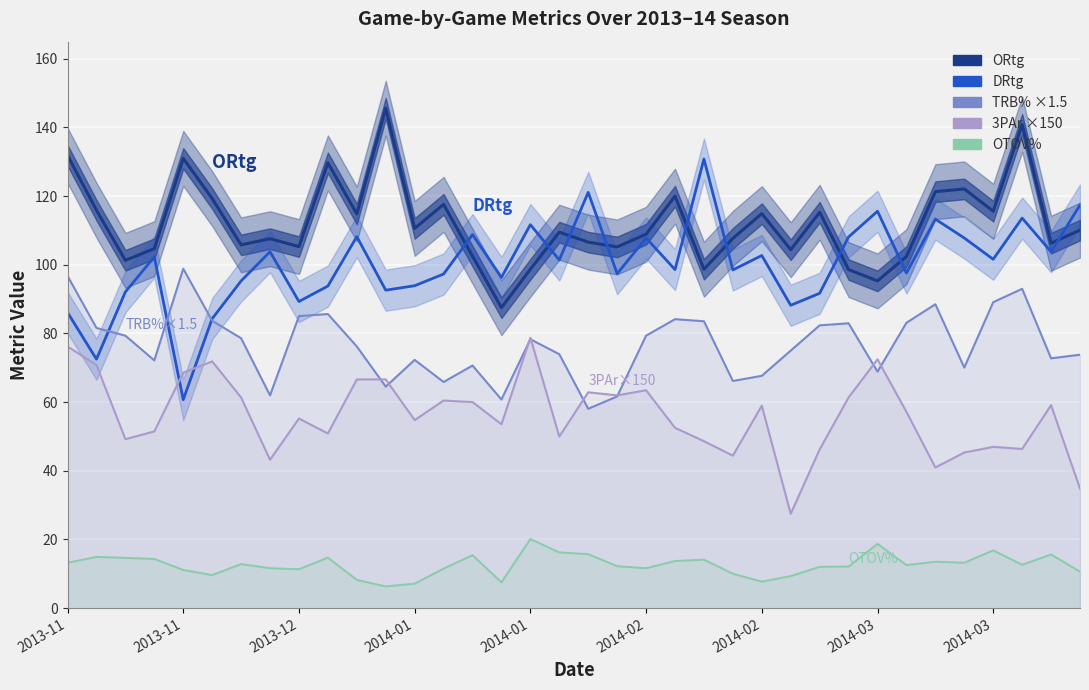

How many times do DRtg and ORtg cross each other?

9